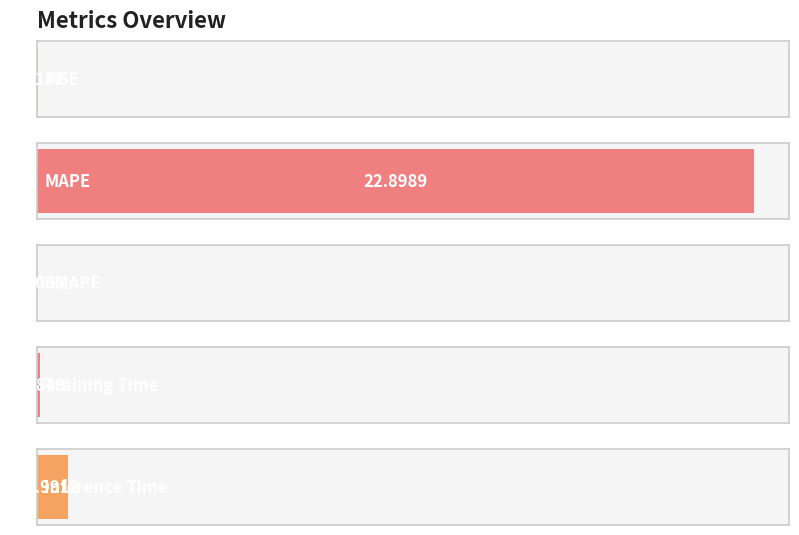

What is the average value?

4.8